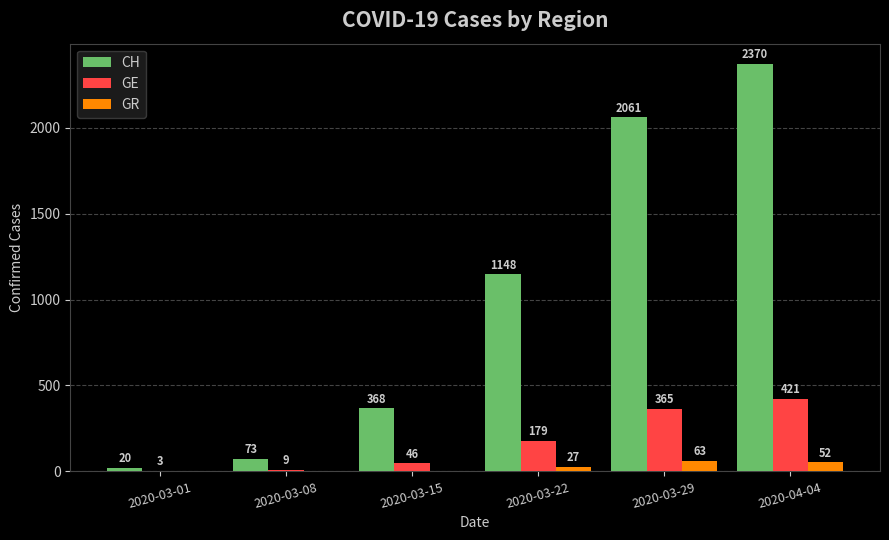

At which category is the sum across all series the highest?

2020-04-04